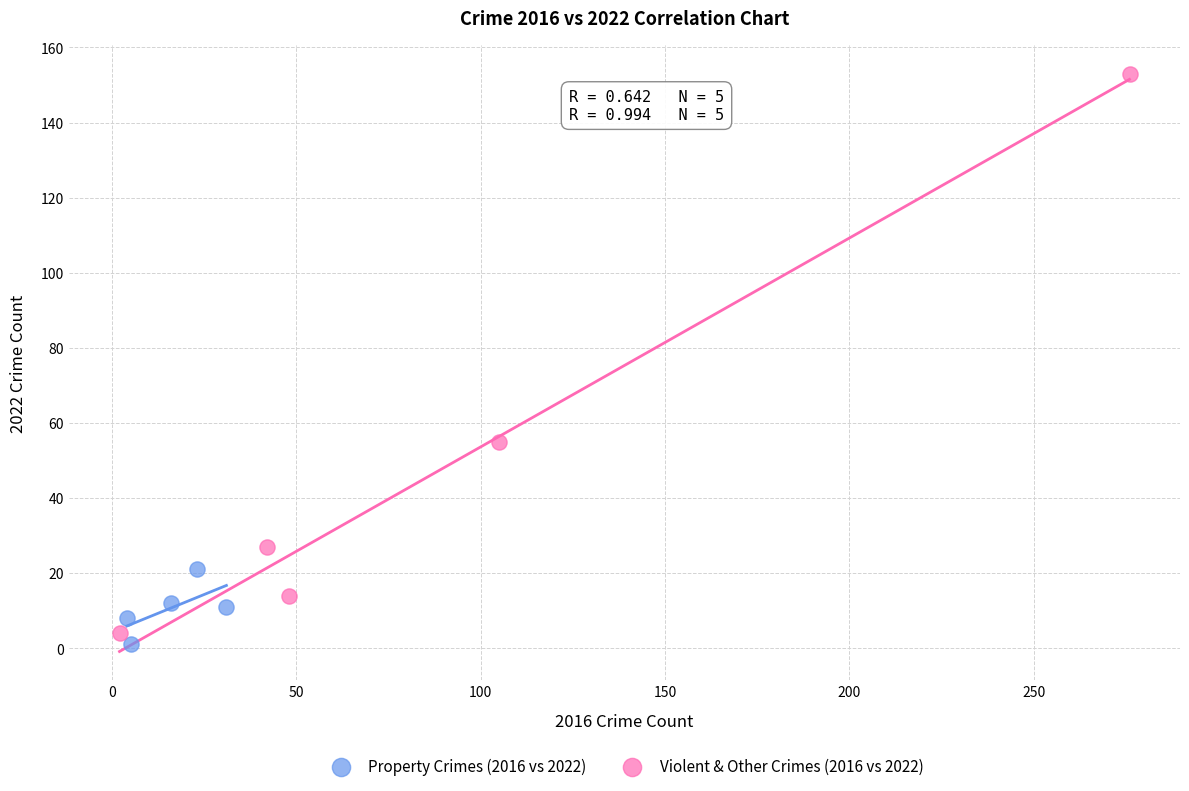

Which series contains the highest Y value?

Violent & Other Crimes (2016 vs 2022)